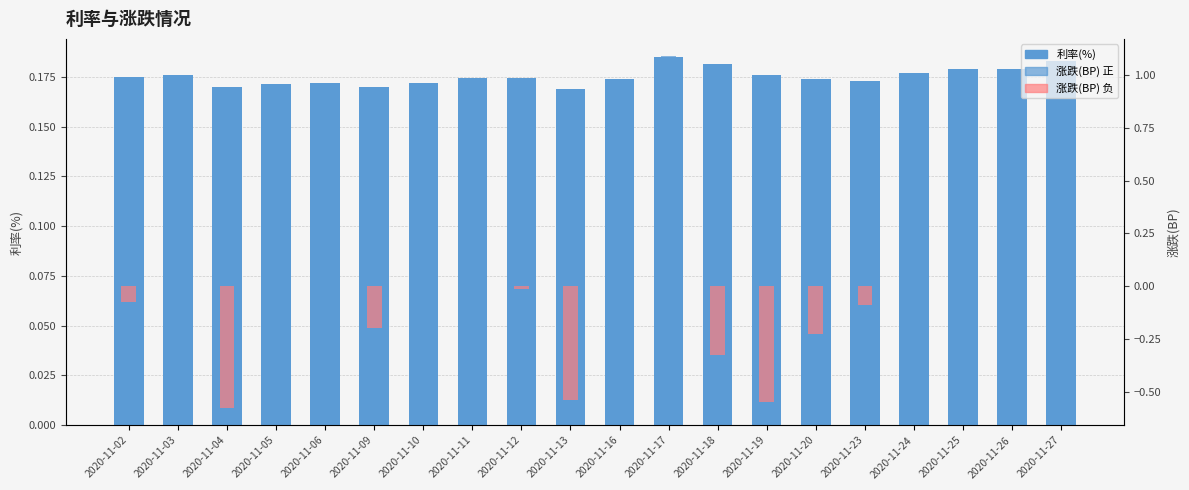

What is the value of the 利率(%) bar at the 18th from the left?

0.2